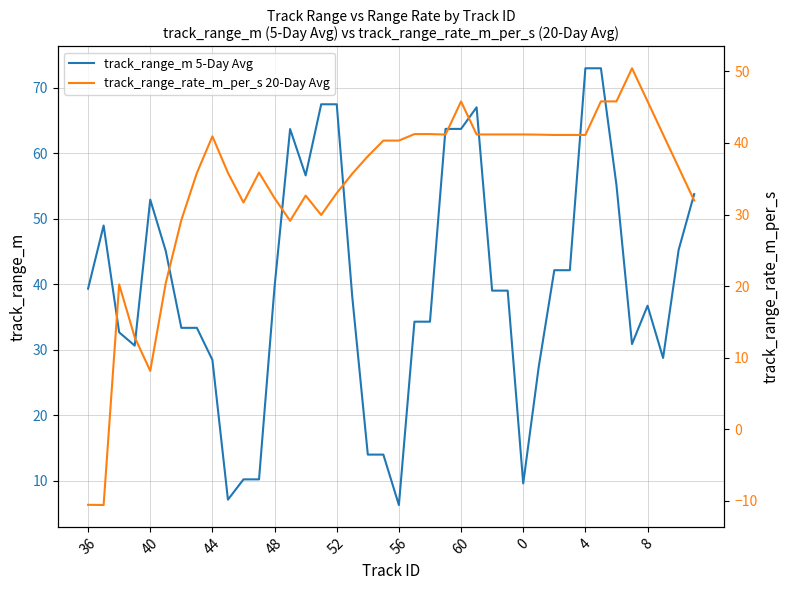

True or false: track_range_rate_m_per_s 20-Day Avg and track_range_m 5-Day Avg intersect in this chart.

True